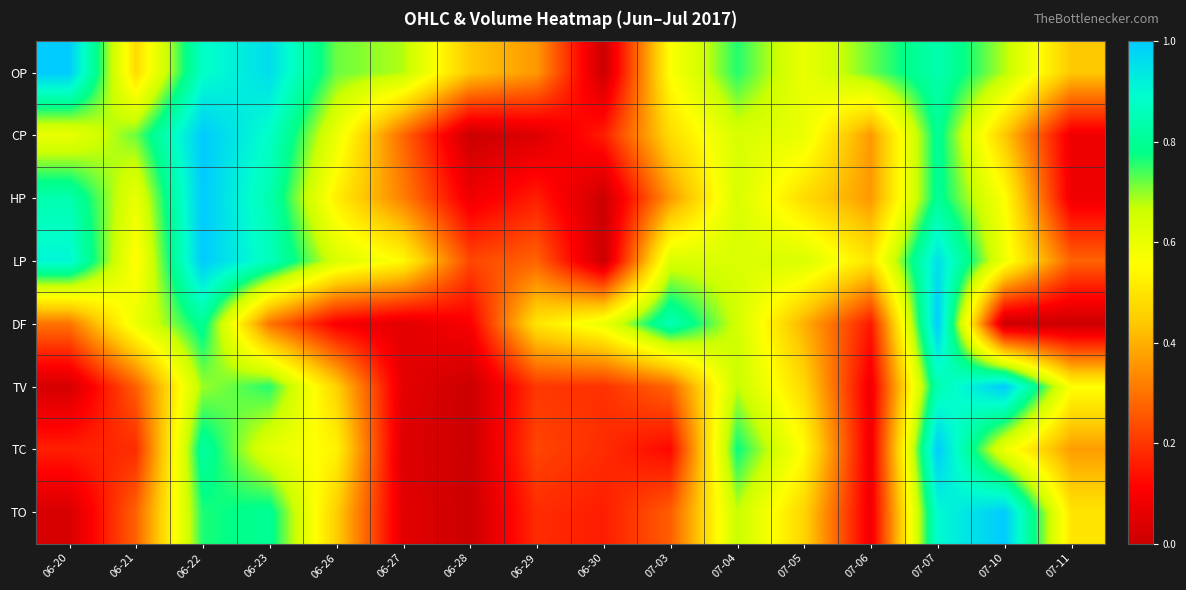

At 06-27, list the series in order from smallest to largest.

TC, DF, TO, TV, CP, HP, LP, OP